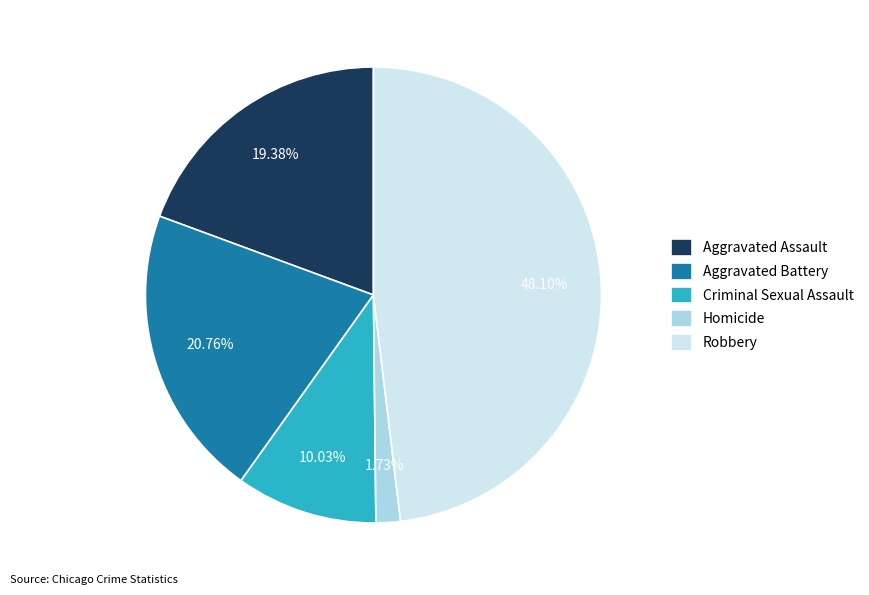

To the nearest percent, what is the difference between the largest and smallest slice percentages?

46%